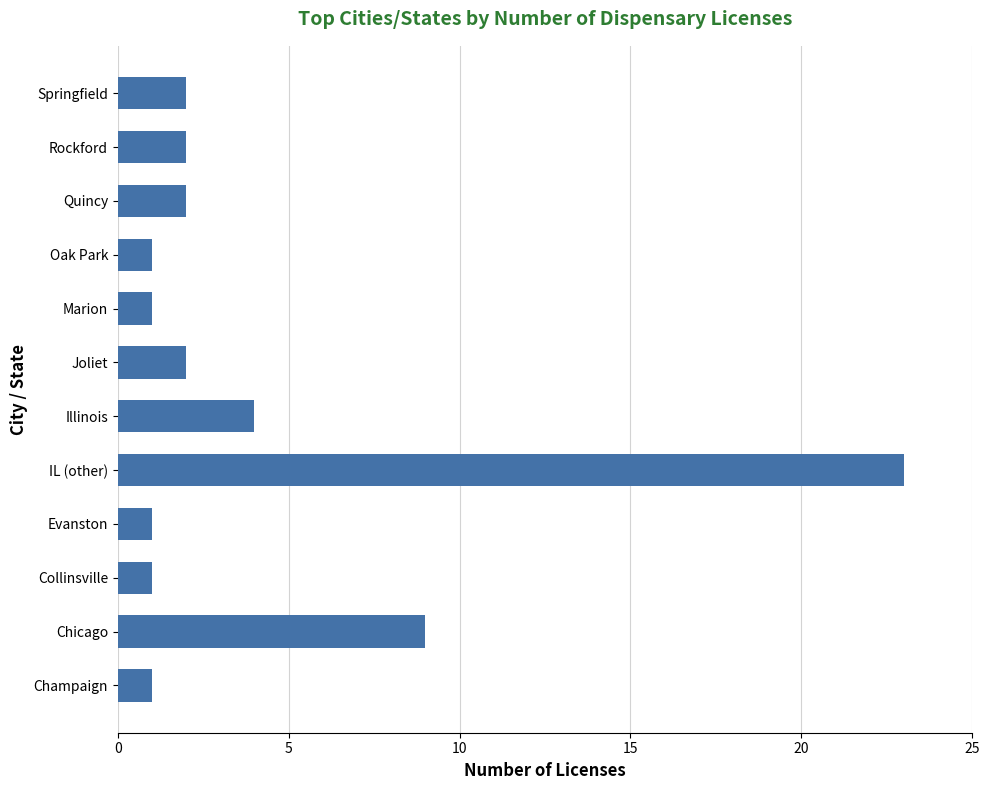

How many bars are there in total?

12